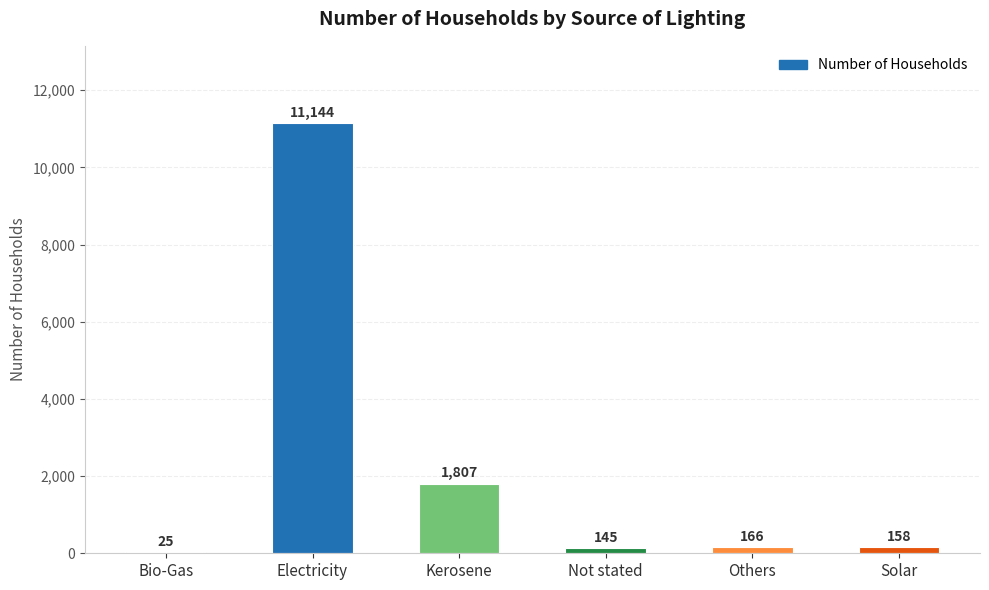

At which category does the chart reach its peak across all series?

Electricity